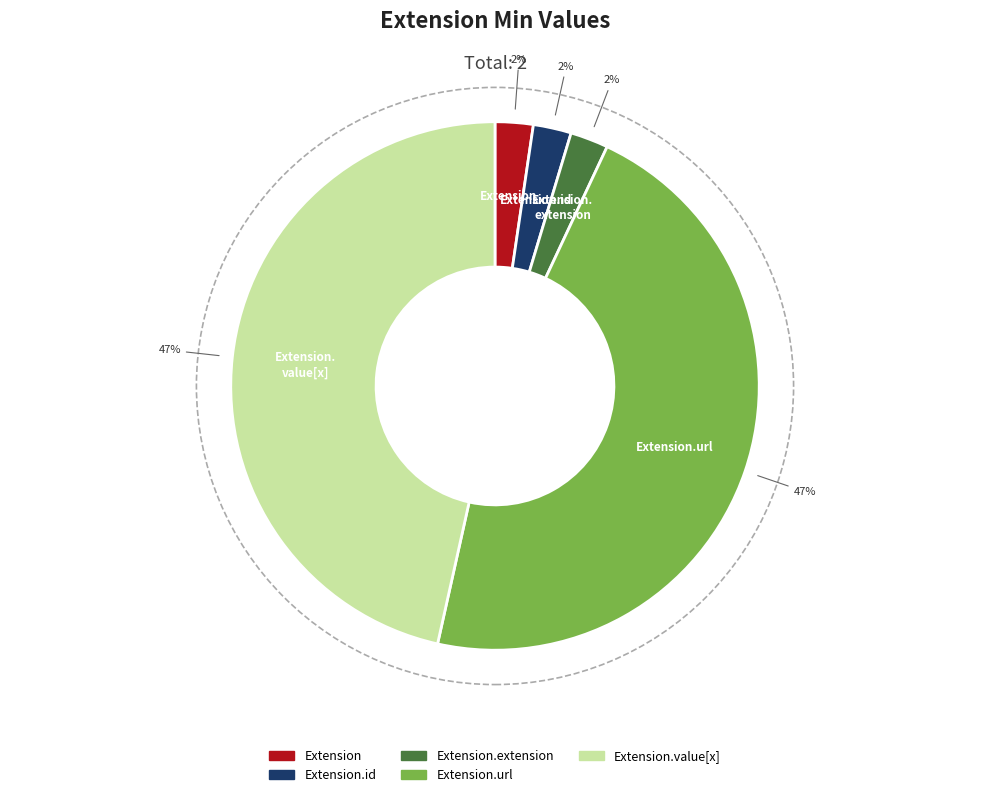

How many segments does this pie chart have?

5